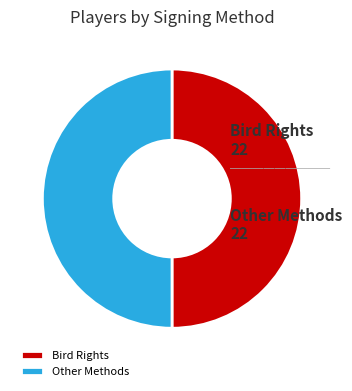

What is the ratio of the value at Bird Rights to the value at Other Methods?

1.0